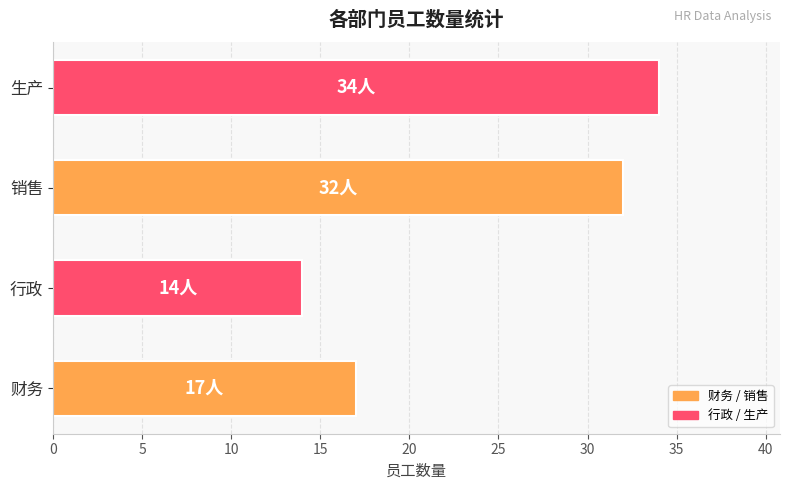

What is the change in value from 财务 to 行政?

-3